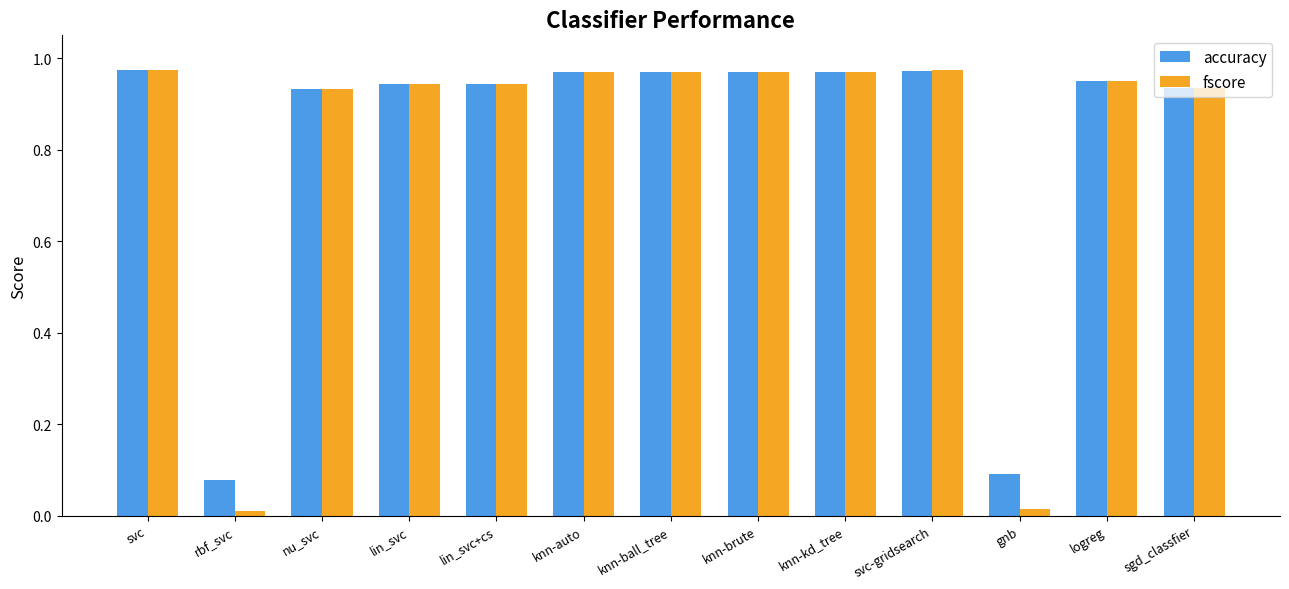

Where is accuracy nearest to the value 0?

rbf_svc